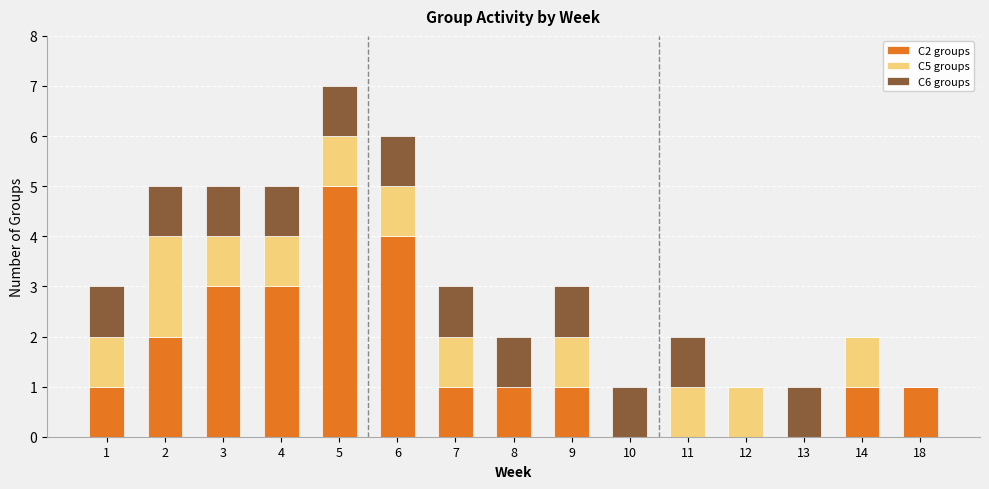

The C2 groups series shows 0 at 9. True or false?

False